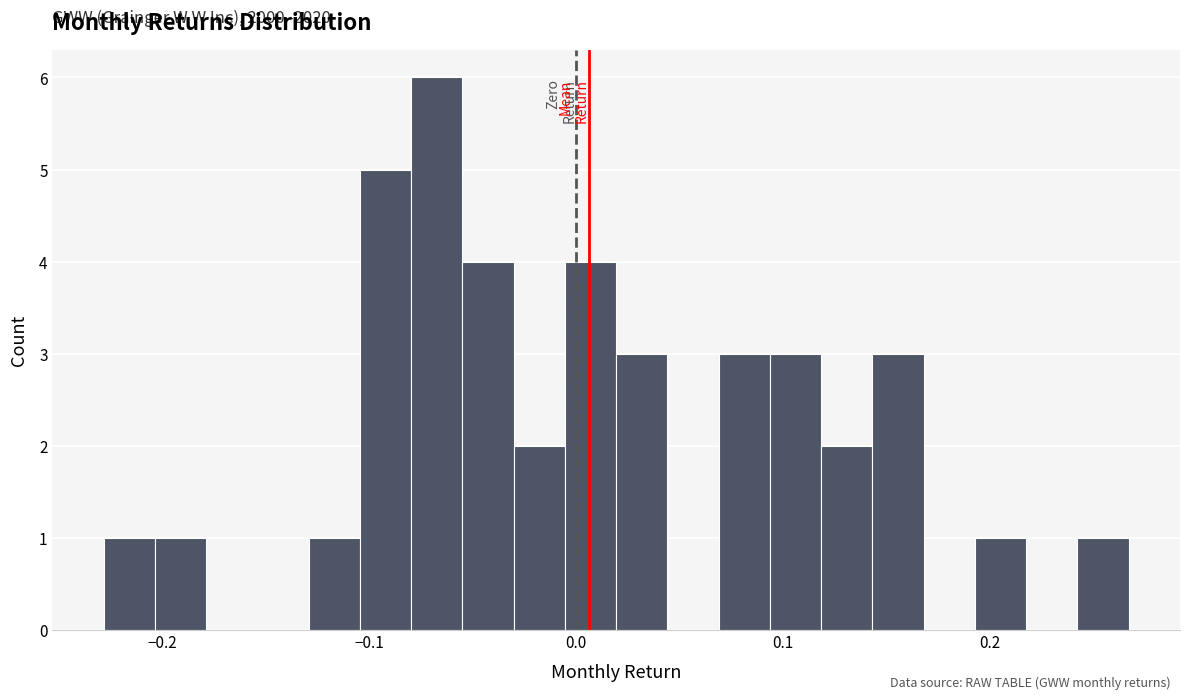

Read against the x-axis, roughly where is the centre of the tallest bar?

-0.07